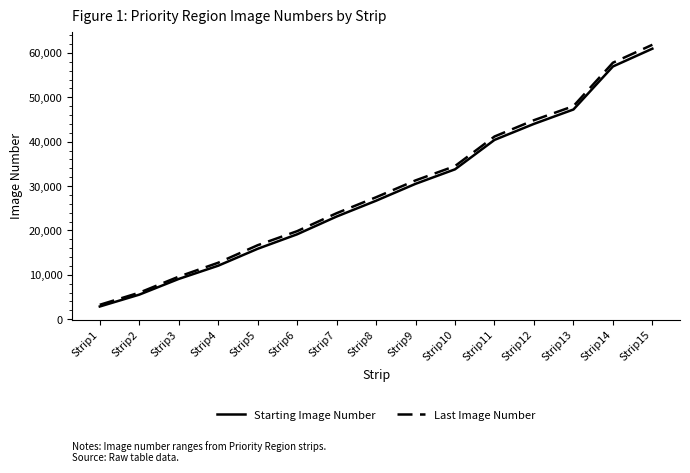

The value of Starting Image Number at Strip6 is 8636. True or false?

False